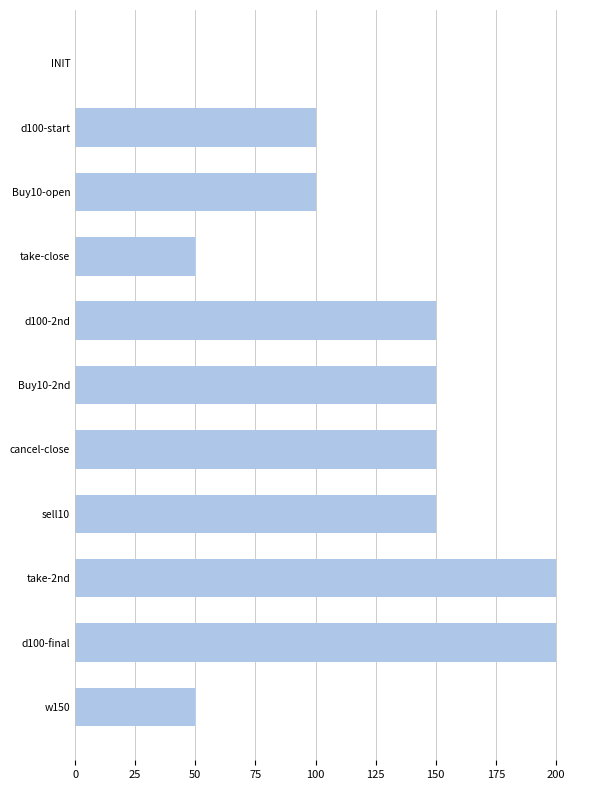

What is the ratio of the value at Buy10-open to the value at Buy10-2nd?

0.7